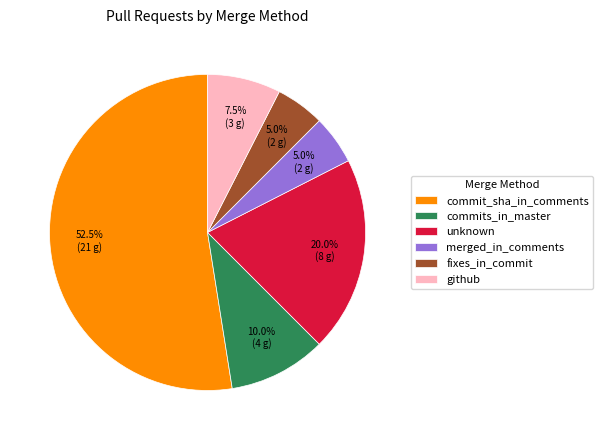

To the nearest percent, what percentage of the pie is fixes_in_commit?

5%